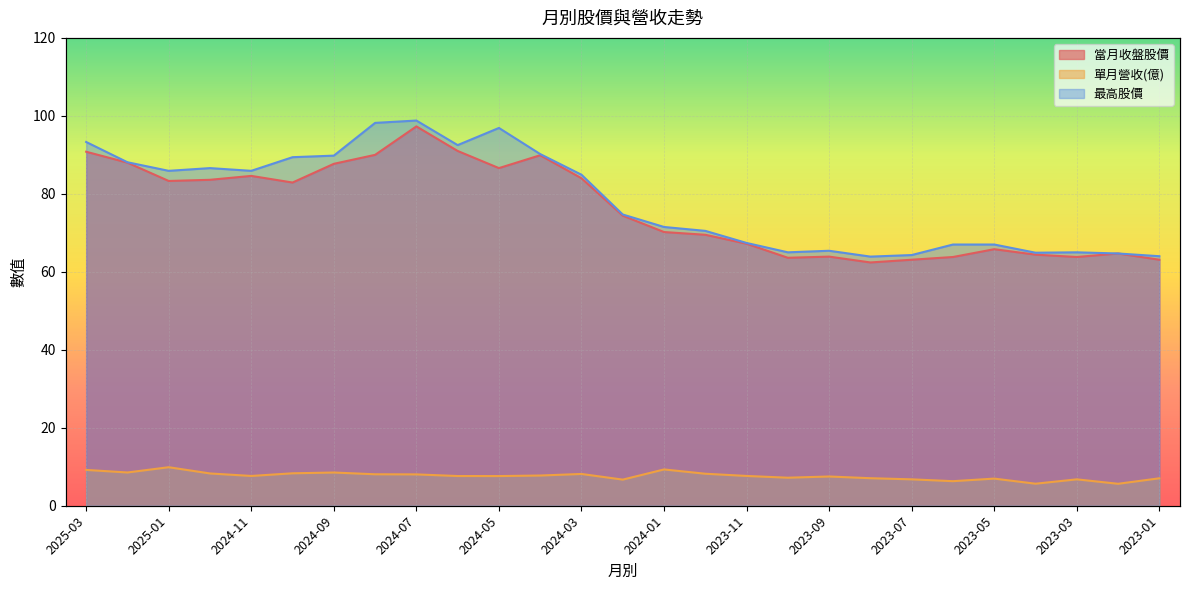

Reading left to right, extract all data points from this chart.

當月收盤股價: 90.8	88.0	83.3	83.6	84.6	82.9	87.7	90.0	97.3	91.0	86.6	89.9	84.0	74.4	70.2	69.5	67.2	63.6	63.9	62.4	63.1	63.8	65.8	64.4	63.8	64.7	63.1
單月營收(億): 9.2	8.5	9.9	8.3	7.6	8.3	8.5	8.1	8.0	7.6	7.6	7.8	8.2	6.7	9.3	8.2	7.6	7.2	7.5	7.1	6.8	6.3	7.0	5.7	6.8	5.6	7.0
最高股價: 93.3	88.1	85.9	86.6	85.9	89.4	89.8	98.2	98.8	92.5	96.9	90.2	84.9	74.7	71.5	70.5	67.4	65.0	65.4	63.9	64.3	67.0	67.0	64.9	65.0	64.7	64.0